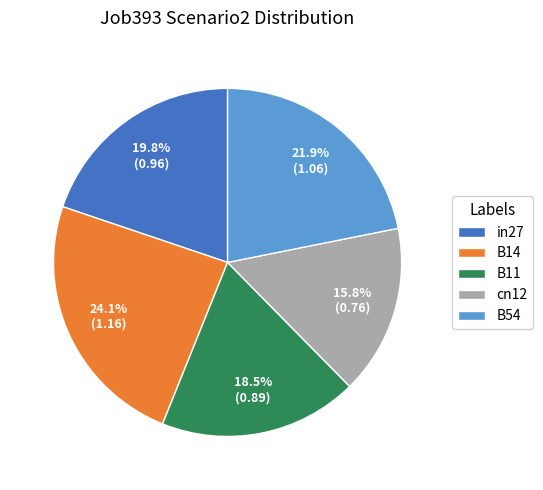

To the nearest percent, what is the combined percentage of in27 and B14?

44%